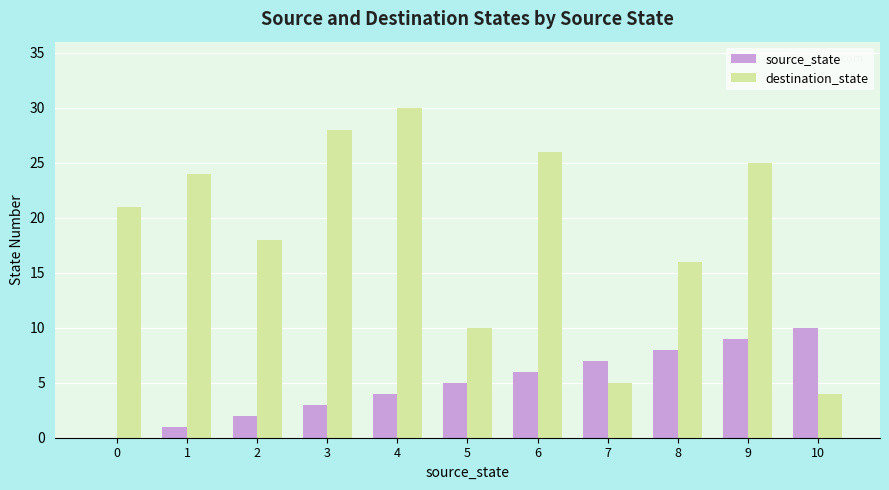

At which label does source_state reach its peak?

10